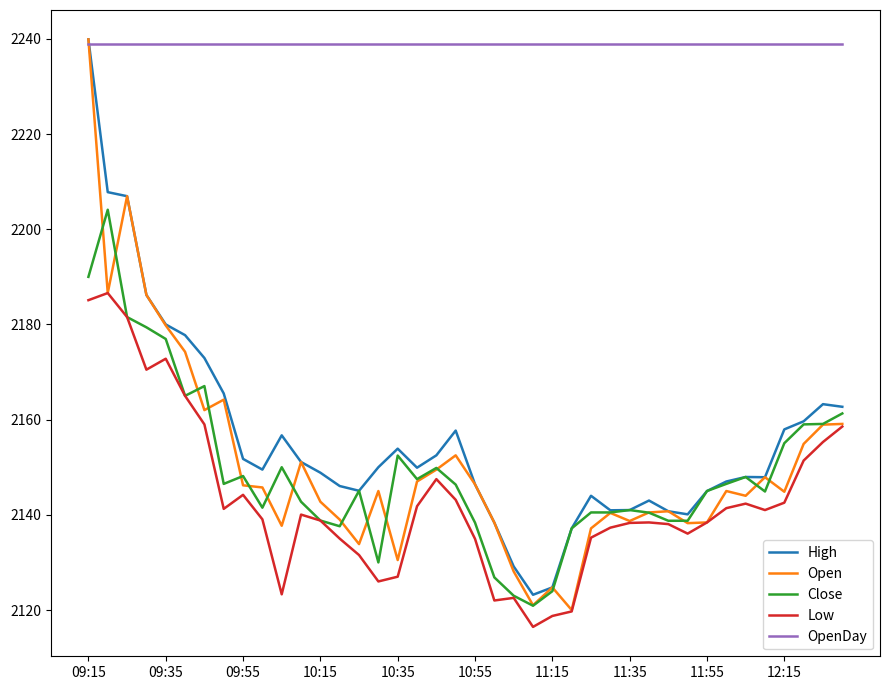

What is the highest value of the High series?

2239.9